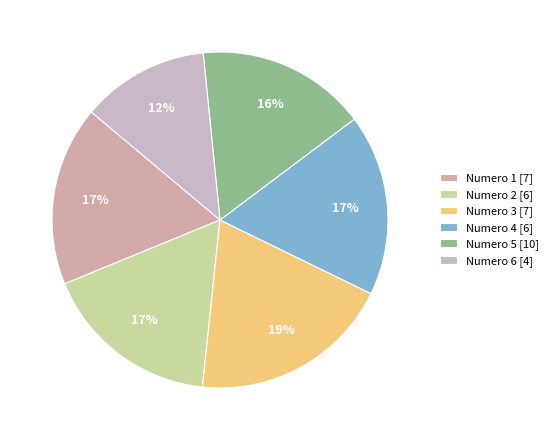

How many slices are in this pie chart?

6